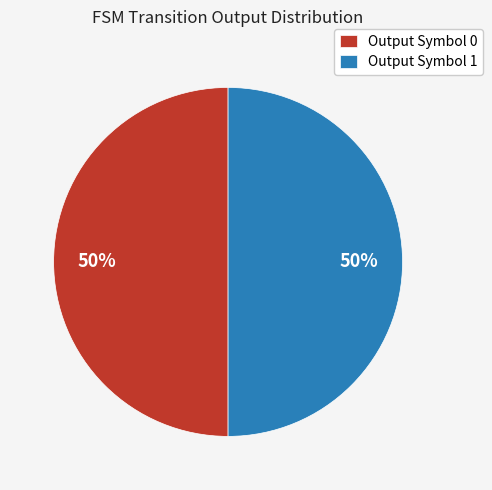

Approximately how many times larger is the value at Output Symbol 0 compared to Output Symbol 1?

1.0